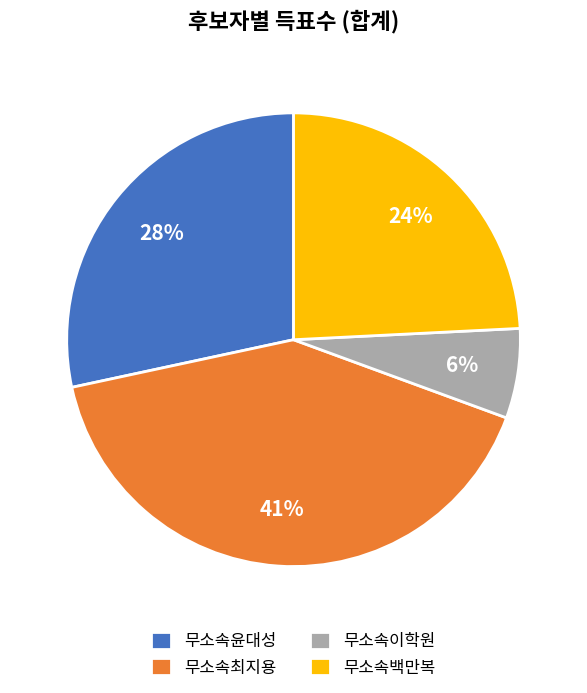

Does 무소속윤대성 represent more than half of the total?

No